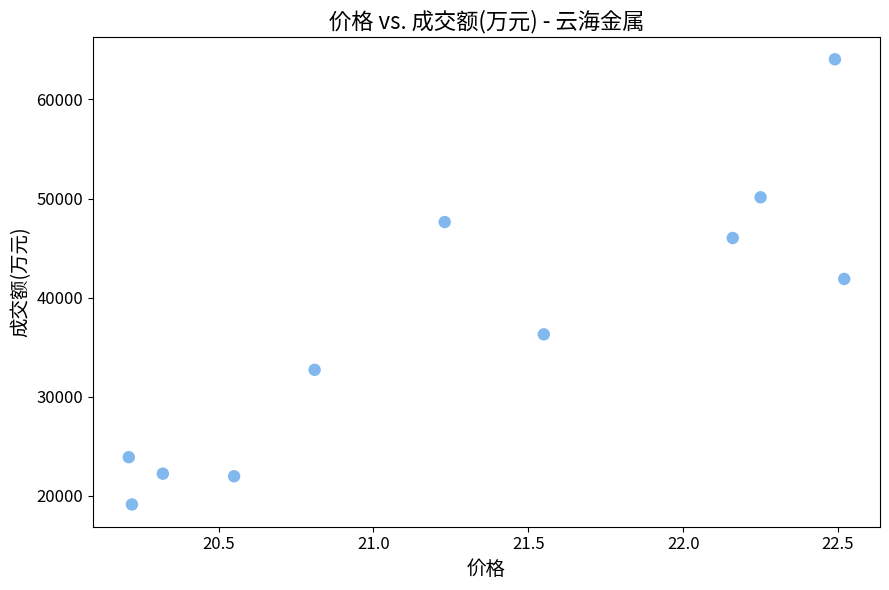

What is the range of Y values (max minus min)?

44917